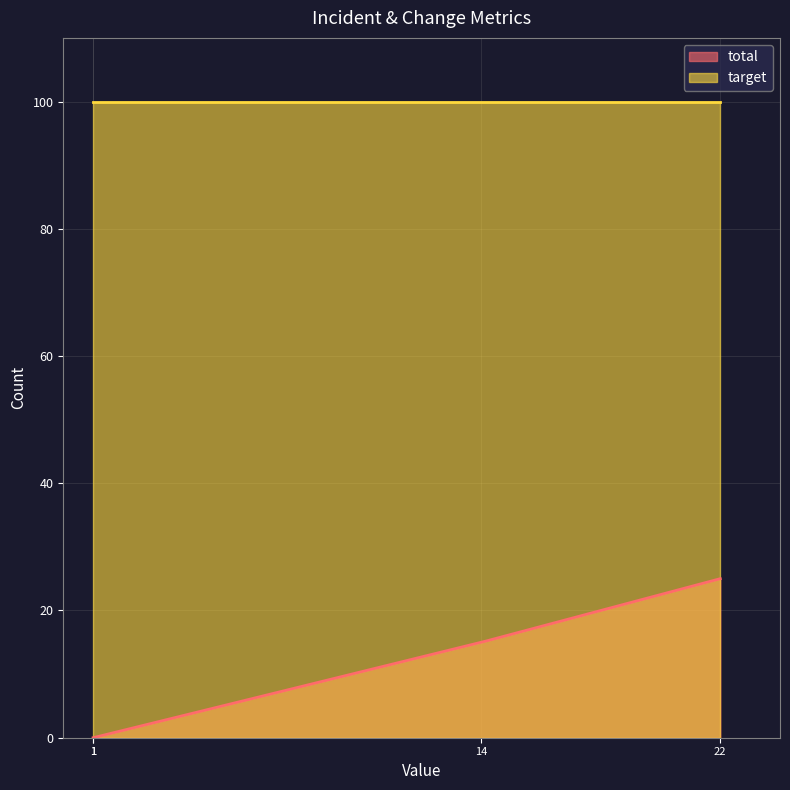

List the series in order of their overall mean, lowest first.

total, target